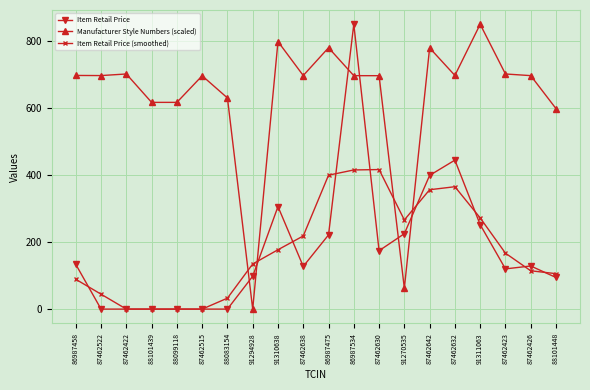

Where is Item Retail Price (smoothed) nearest to the value 208?

87462638